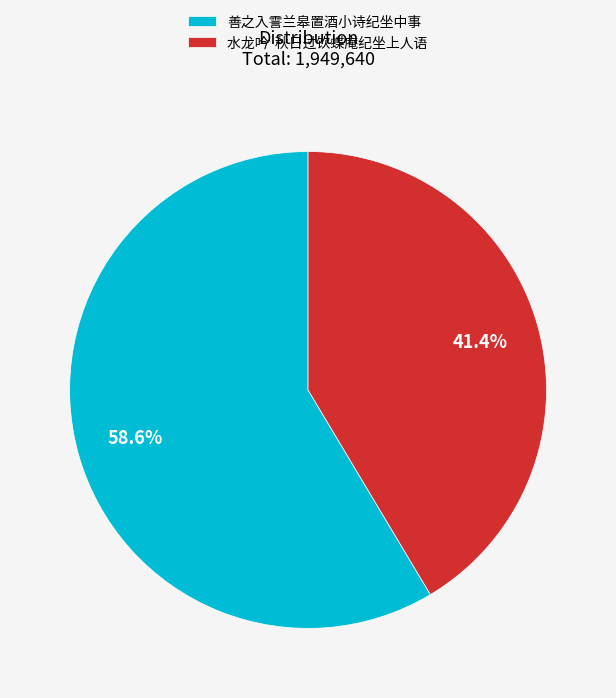

Approximately how many times larger is the value at 水龙吟 秋日过饮蝶庵纪坐上人语 compared to 善之入霅兰皋置酒小诗纪坐中事?

0.7